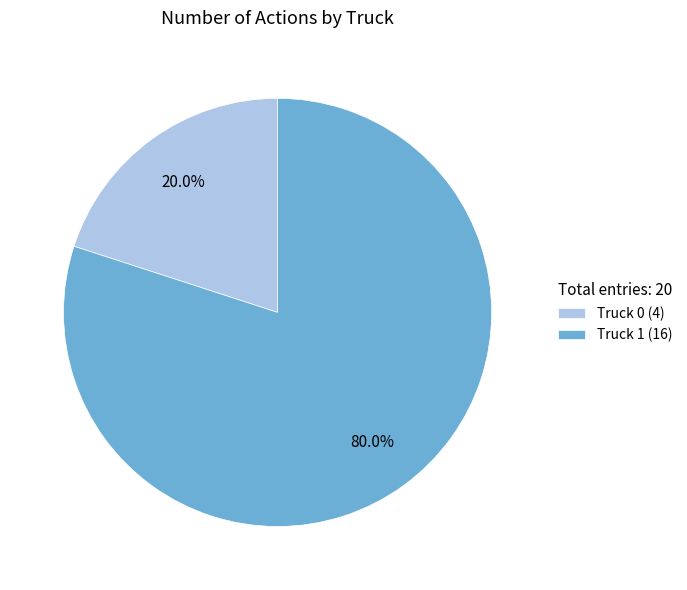

What percentage is NOT represented by Truck 1?

20.0%